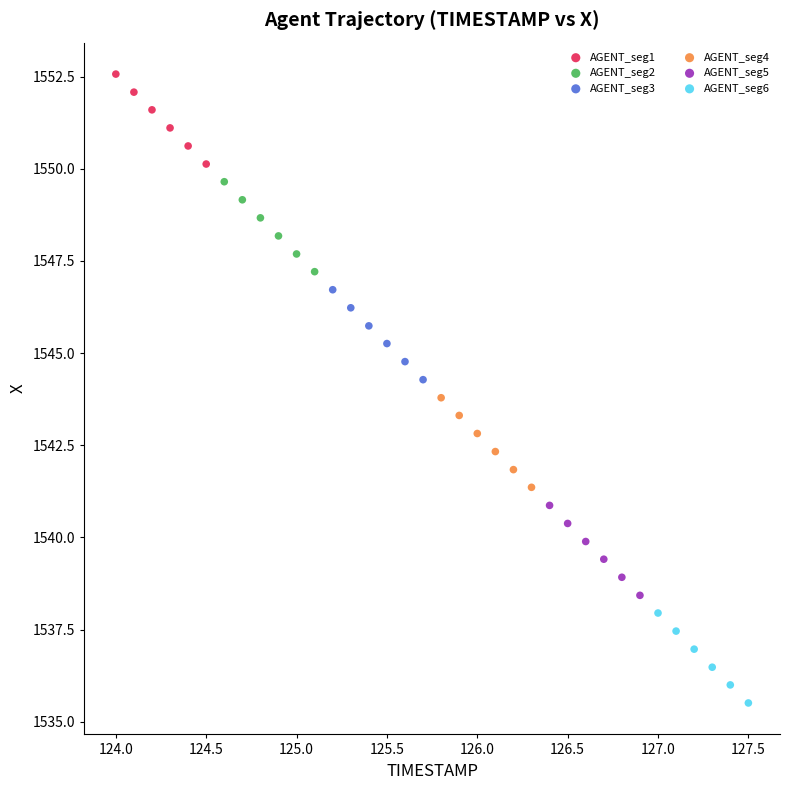

Which series contains the lowest Y value?

AGENT_seg6